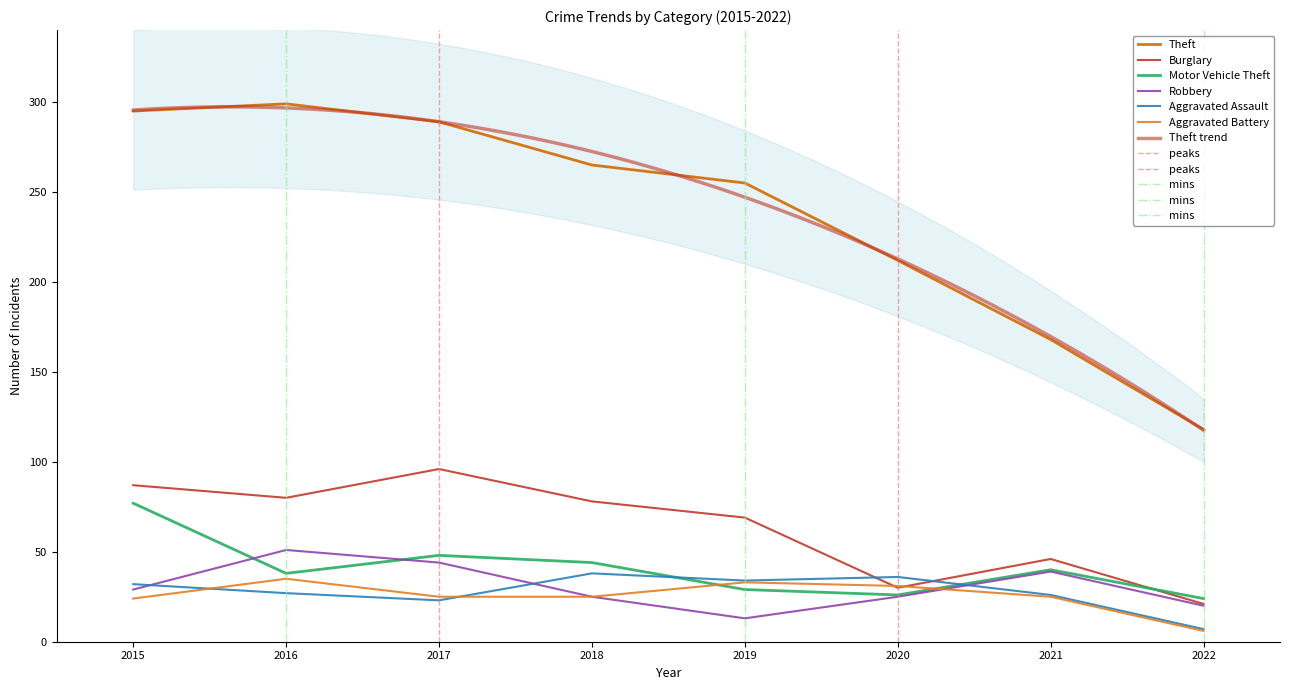

What is the sum of the Aggravated Battery values at 2020 and 2017?

56